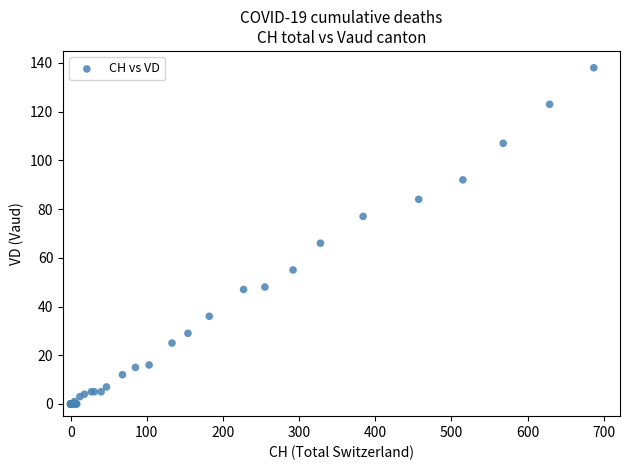

What Y value in the scatter plot is closest to 69?

66